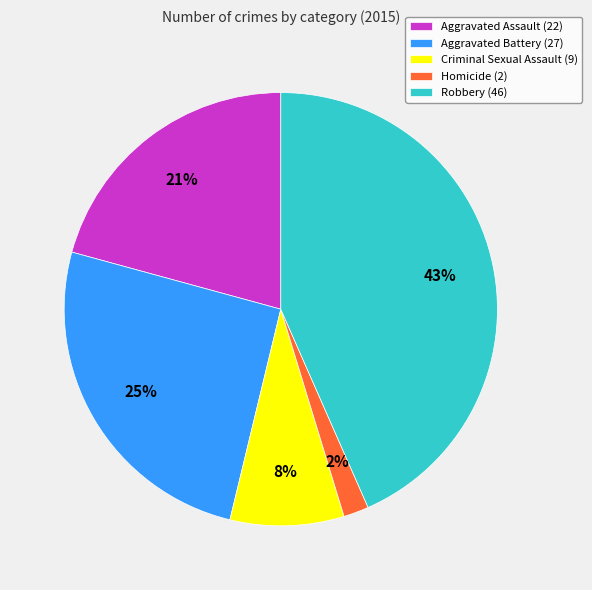

Which slice is the largest?

Robbery